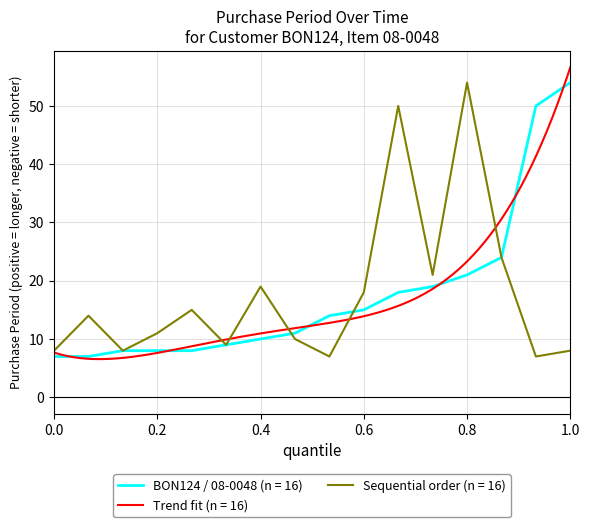

Does the chart have visible grid lines?

Yes